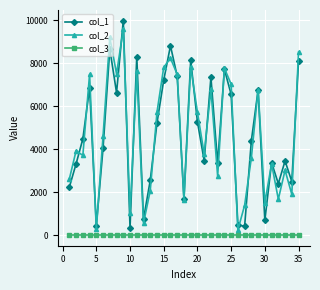

True or false: col_1 and col_3 cross at least once.

False